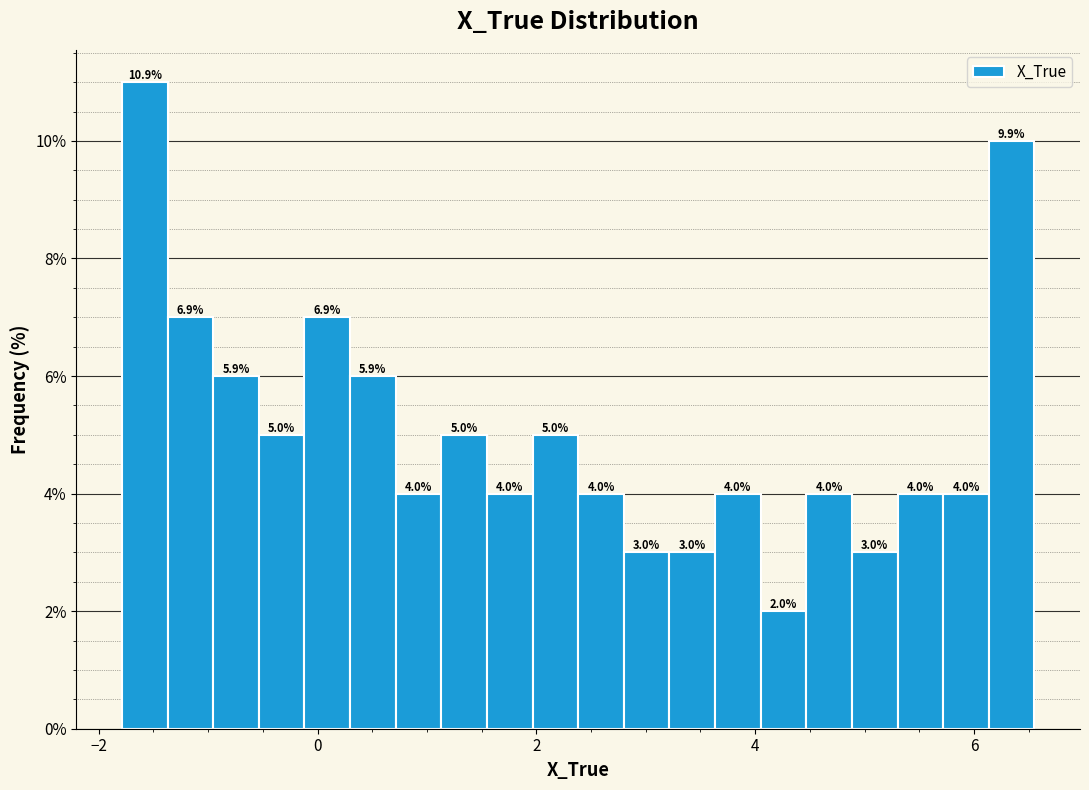

Around what value on the x-axis is the tallest bar? Give the approximate position of its centre, as read against the axis.

-1.6